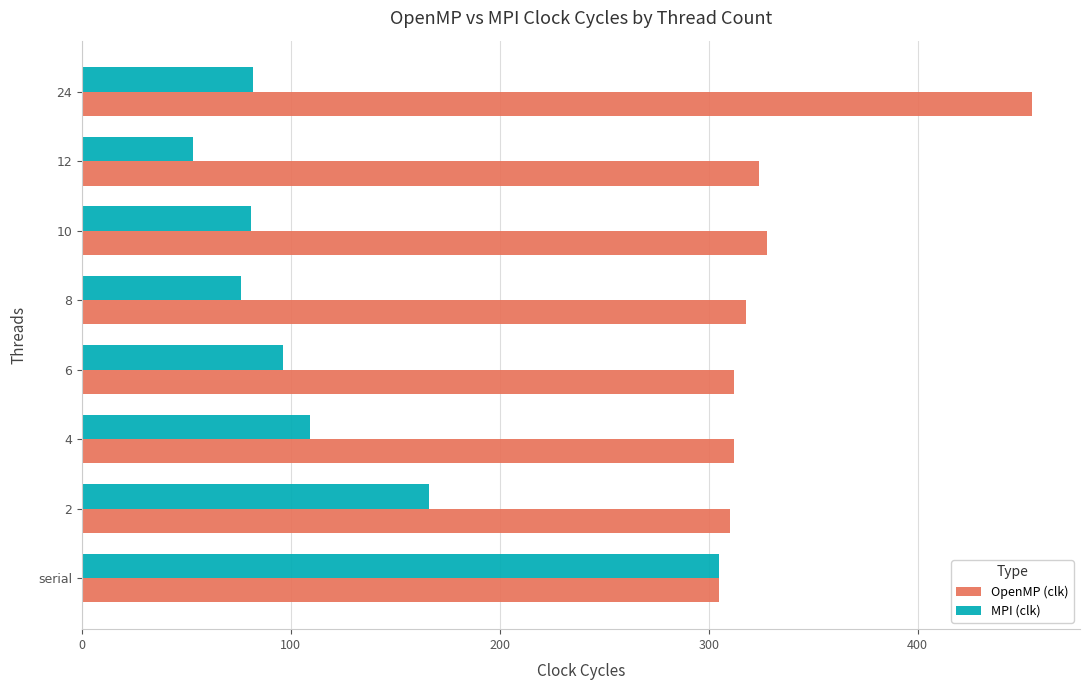

Which series has the widest spread of values?

MPI (clk)